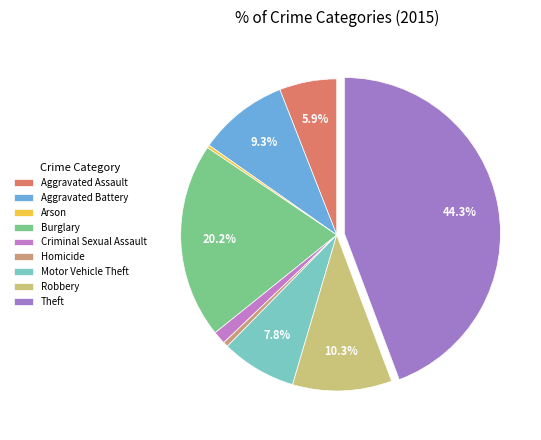

To the nearest percent, what is the average slice percentage?

11%